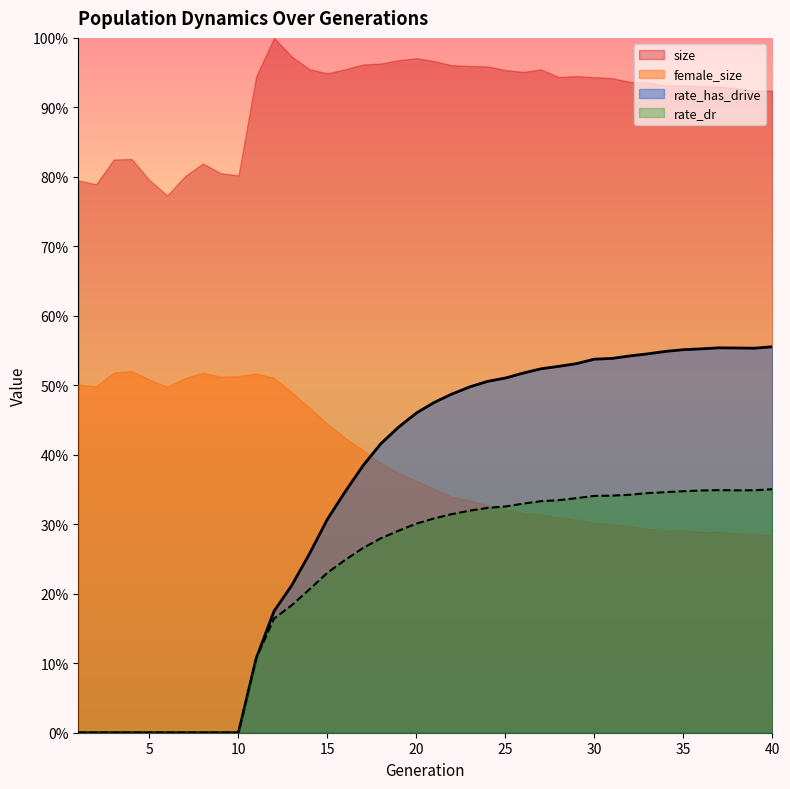

How many interior local valleys does the rate_dr series have?

1